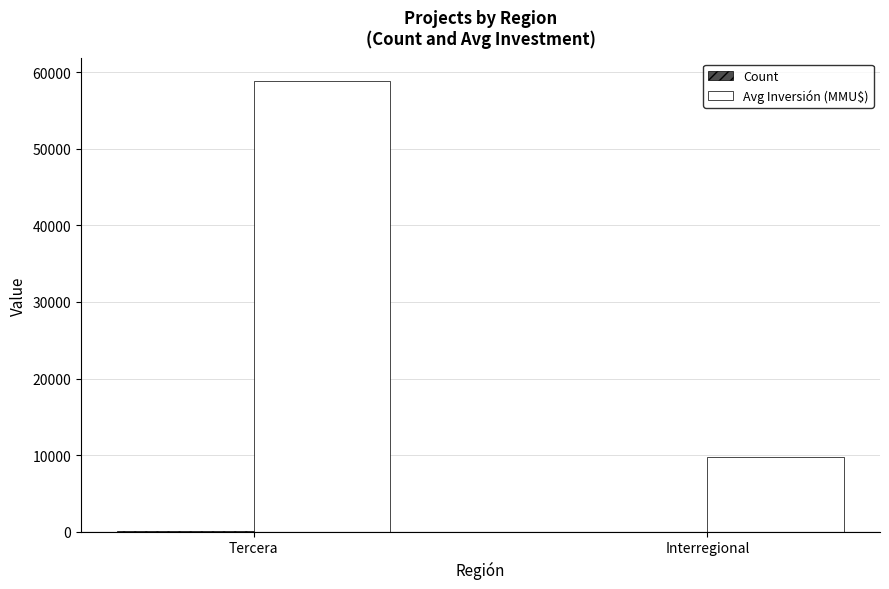

True or false: Avg Inversión (MMU$) has a value of 16457 at Tercera.

False